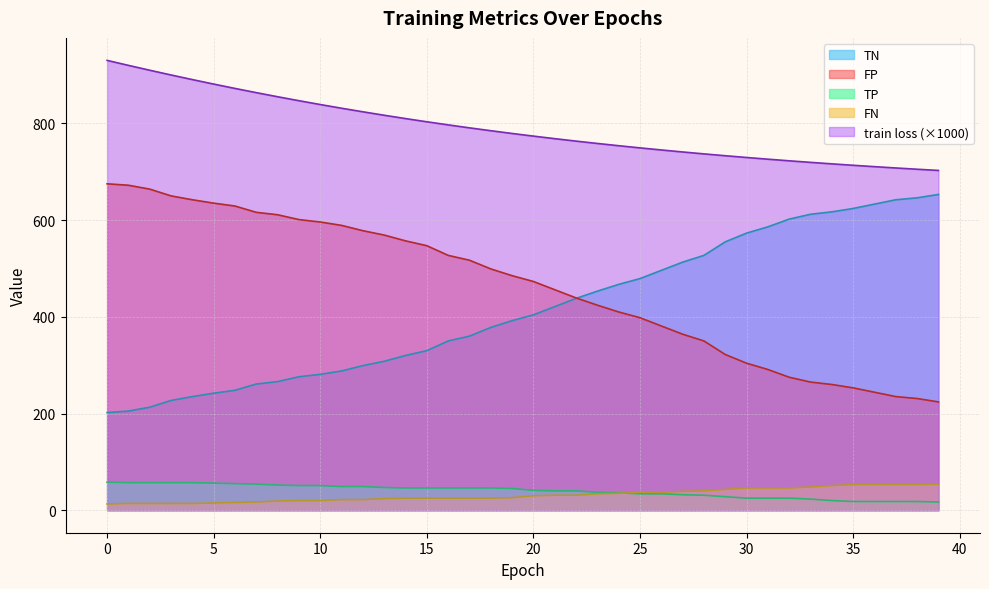

Reading right to left, transcribe all the data shown in this chart.

train loss: 702.6	705.1	707.7	710.4	713.3	716.2	719.3	722.5	725.9	729.4	733.1	736.9	740.8	745.0	749.3	753.8	758.4	763.3	768.3	773.6	779.1	784.8	790.7	796.8	803.2	809.9	816.8	823.9	831.3	838.9	846.8	855.0	863.5	872.2	881.2	890.5	900.0	909.8	919.9	930.2
TN: 653.0	646.0	642.0	633.0	624.0	617.0	612.0	602.0	586.0	573.0	555.0	527.0	513.0	496.0	479.0	467.0	453.0	438.0	421.0	404.0	392.0	378.0	360.0	350.0	330.0	320.0	308.0	299.0	288.0	281.0	276.0	266.0	261.0	248.0	242.0	235.0	227.0	213.0	205.0	202.0
FP: 224.0	231.0	235.0	244.0	253.0	260.0	265.0	275.0	291.0	304.0	322.0	350.0	364.0	381.0	398.0	410.0	424.0	439.0	456.0	473.0	485.0	499.0	517.0	527.0	547.0	557.0	569.0	578.0	589.0	596.0	601.0	611.0	616.0	629.0	635.0	642.0	650.0	664.0	672.0	675.0
TP: 17.0	18.0	18.0	18.0	18.0	20.0	23.0	25.0	25.0	25.0	28.0	31.0	32.0	34.0	34.0	36.0	37.0	40.0	40.0	41.0	45.0	46.0	46.0	46.0	46.0	46.0	47.0	49.0	49.0	51.0	51.0	52.0	54.0	55.0	56.0	57.0	57.0	57.0	57.0	58.0
FN: 54.0	53.0	53.0	53.0	53.0	51.0	48.0	46.0	46.0	46.0	43.0	40.0	39.0	37.0	37.0	35.0	34.0	31.0	31.0	30.0	26.0	25.0	25.0	25.0	25.0	25.0	24.0	22.0	22.0	20.0	20.0	19.0	17.0	16.0	15.0	14.0	14.0	14.0	14.0	13.0